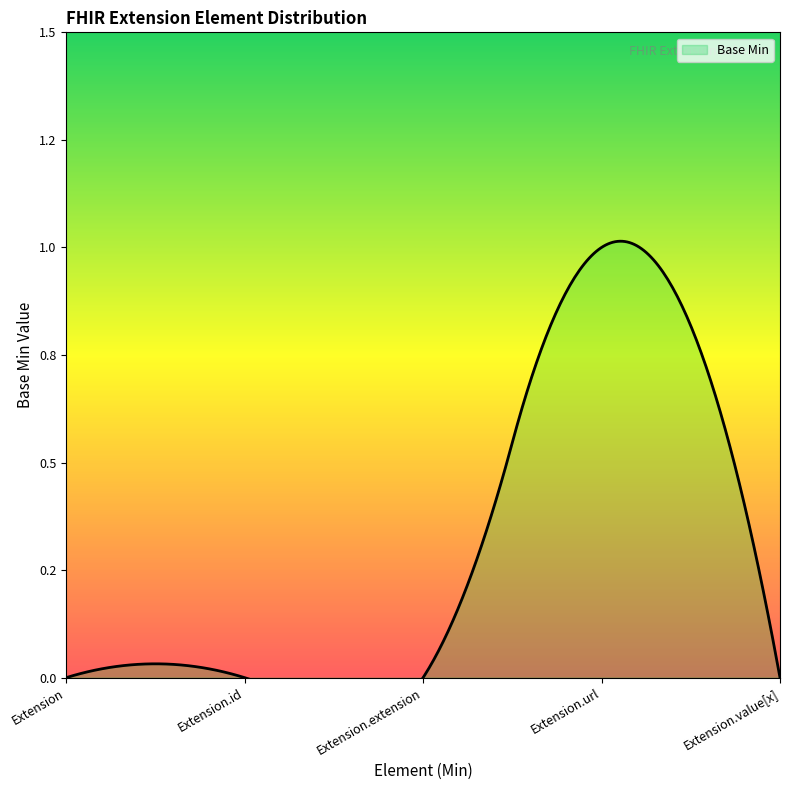

Reading right to left, extract all data points from this chart.

Extension.value[x]=0	Extension.url=1	Extension.extension=0	Extension.id=0	Extension=0